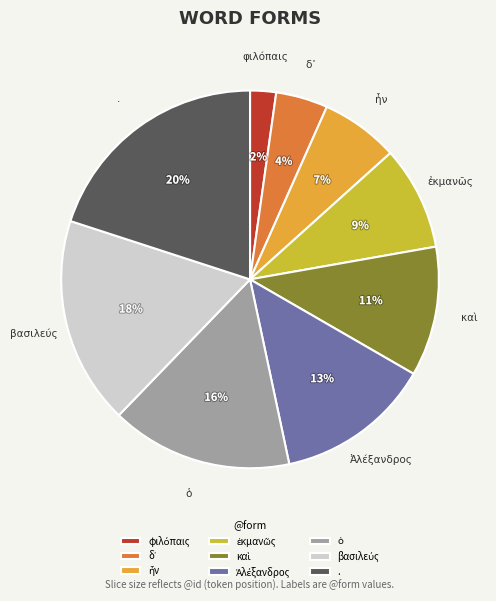

To the nearest percent, what percentage of the pie is .?

20%